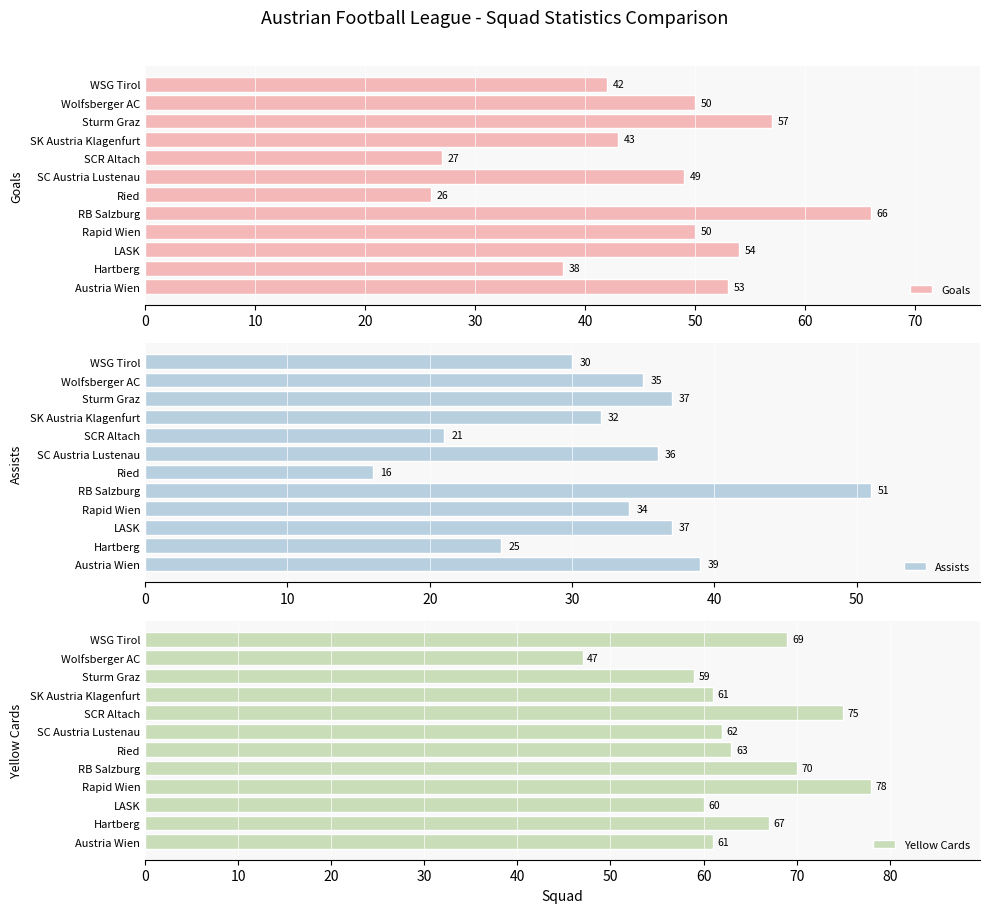

What value does the Assists series have at Wolfsberger AC, to the nearest 5?

35